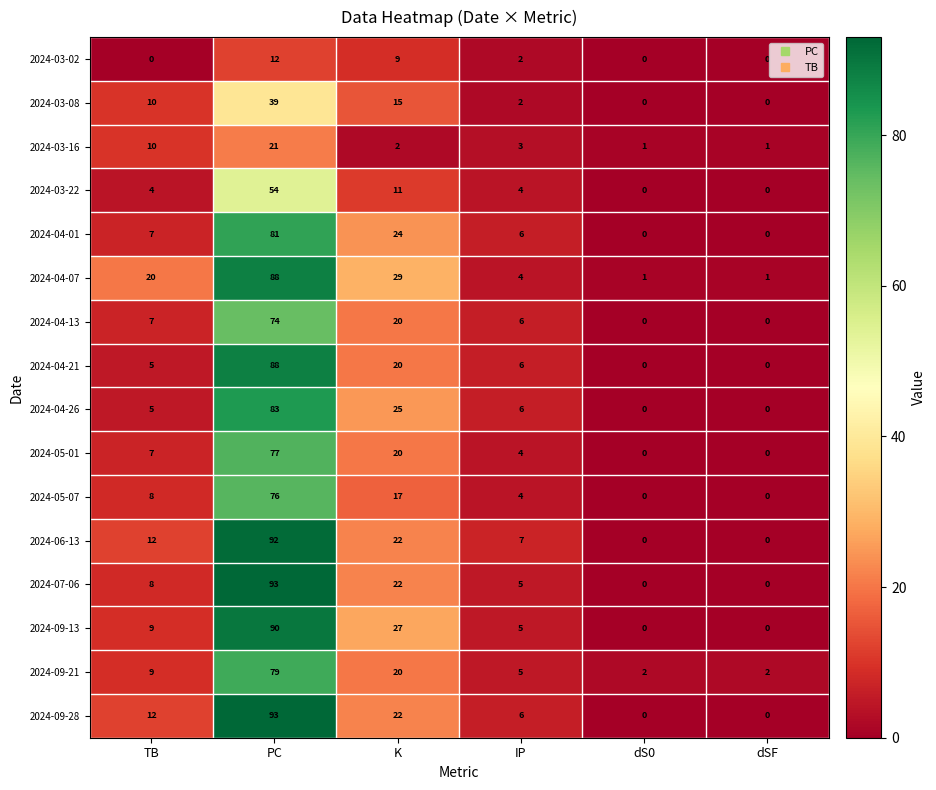

At how many categories does at least one series exceed 5?

4